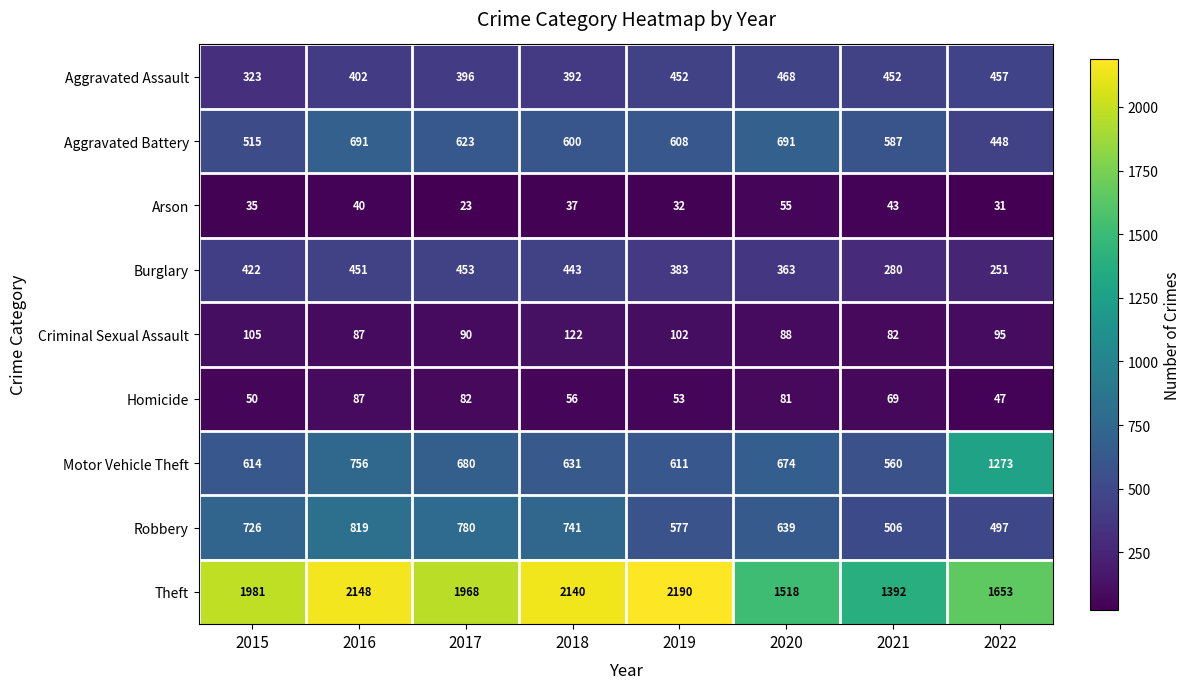

Is it true that Robbery equals 233 at 2022?

False